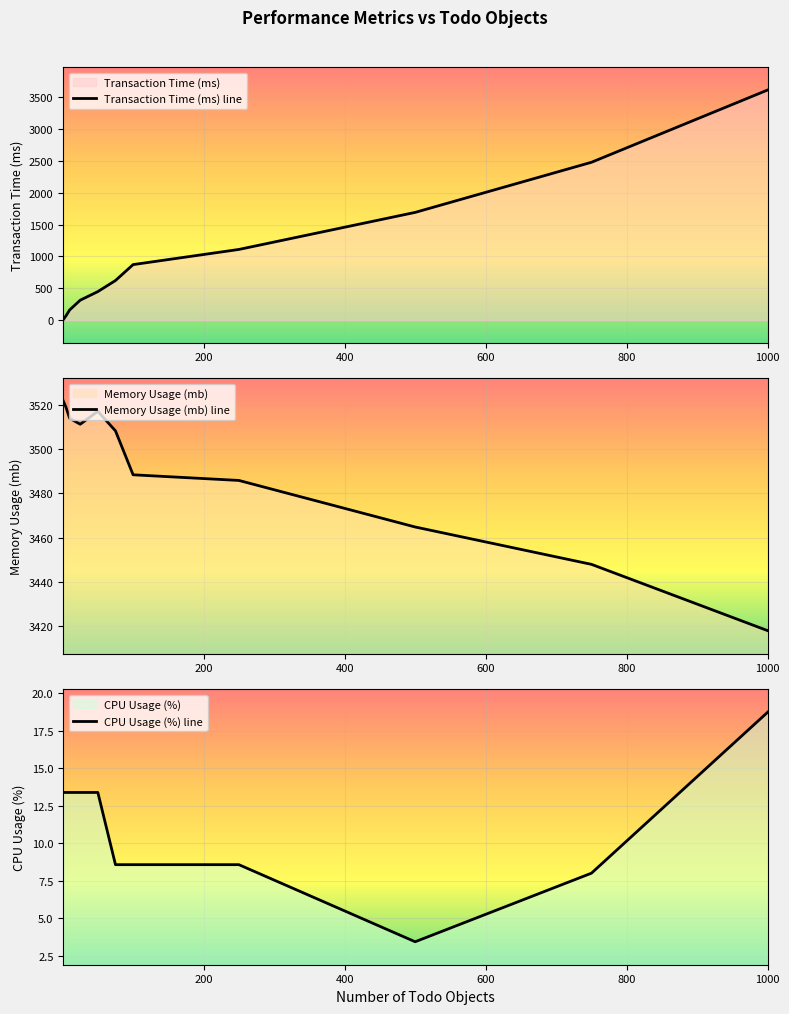

At how many categories does at least one series exceed 1641?

11